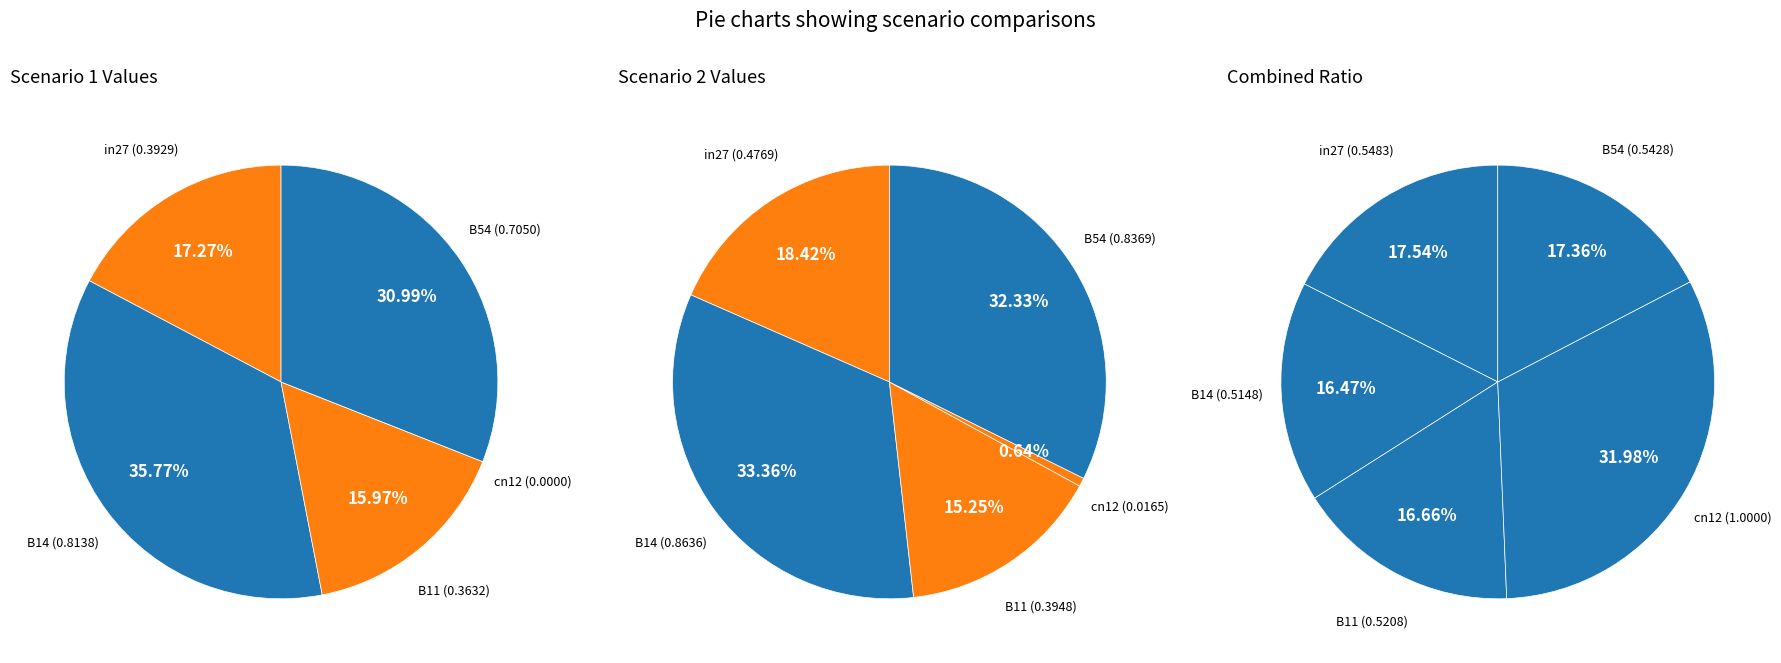

Rank the series by their maximum value, from lowest to highest.

values_scenario1, values_scenario2